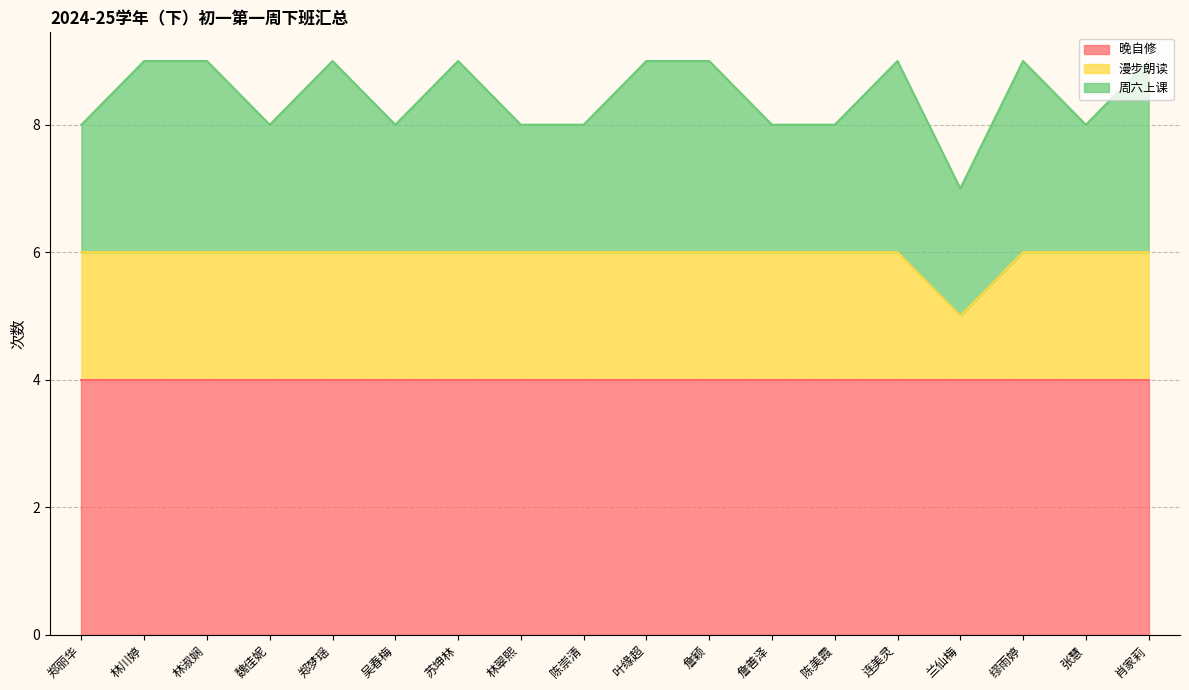

Read the 晚自修 value at 叶缘超.

4